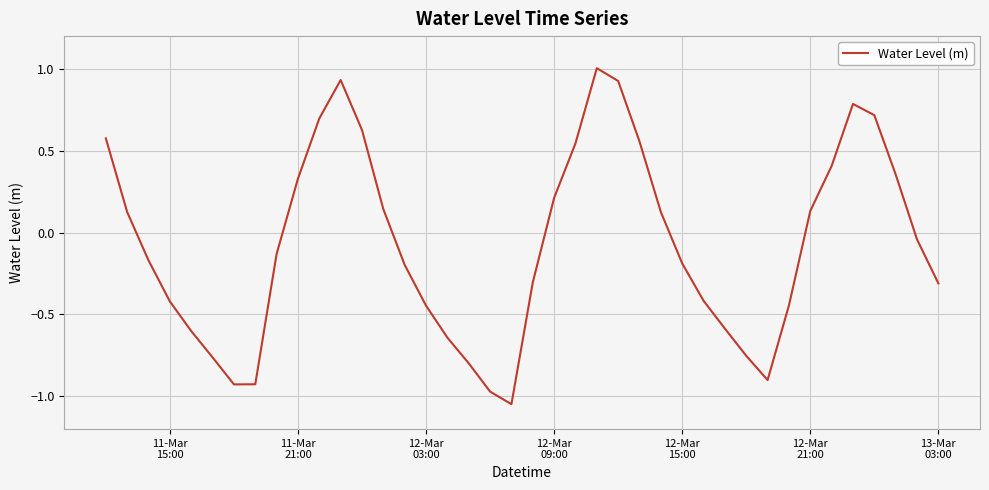

Does the chart display data point markers on the line(s)?

No